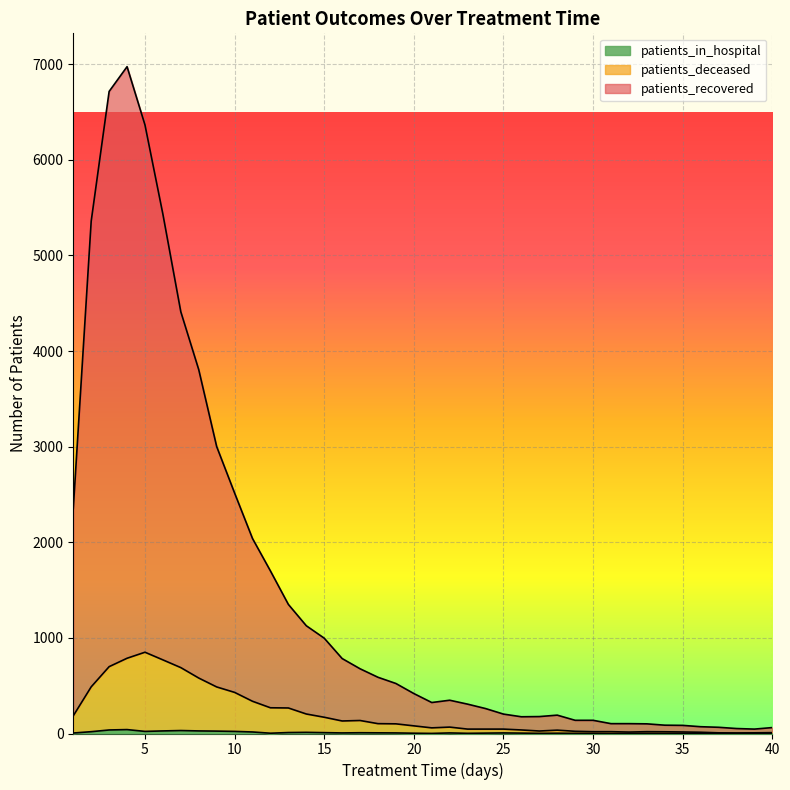

What is the difference between the patients_deceased values at 7 and 3?

10